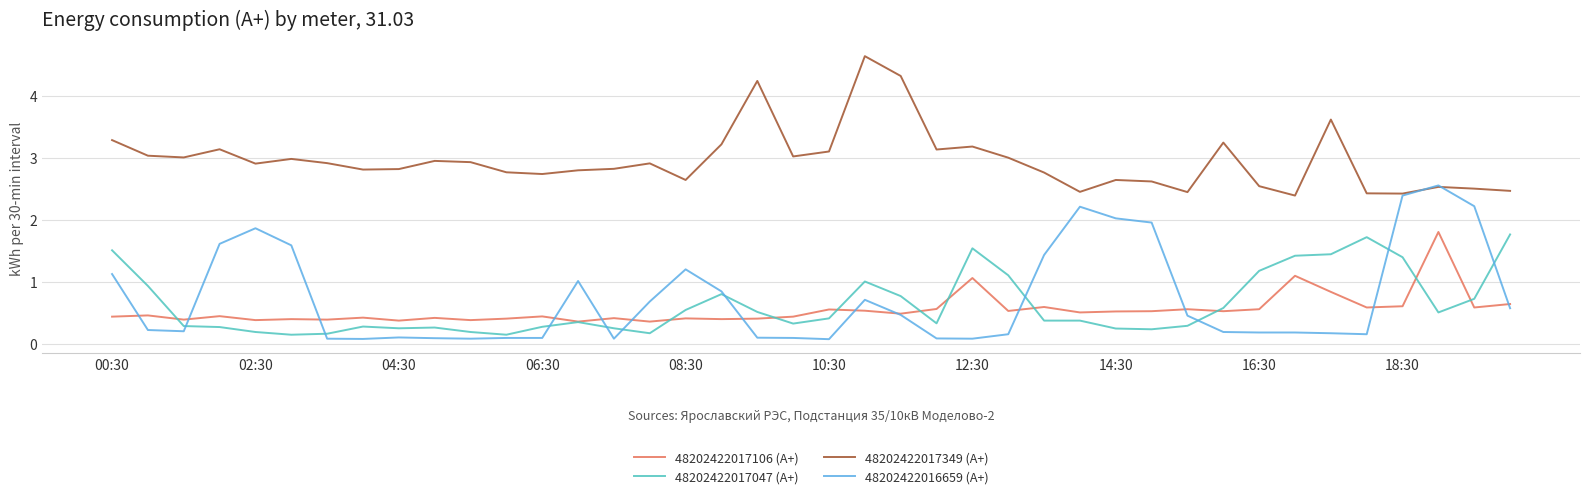

Which series has the largest total across all categories?

48202422017349 (A+)